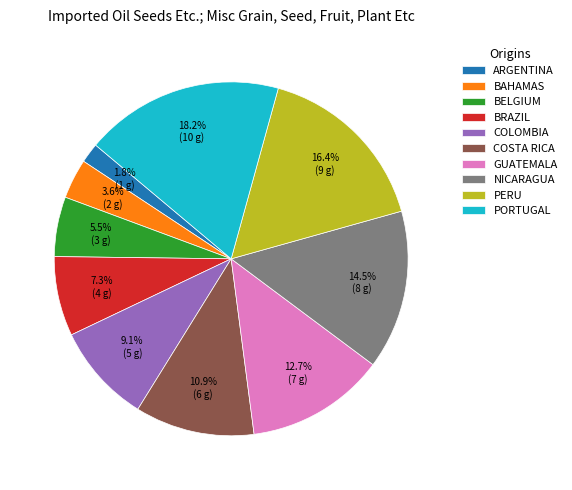

How much of the chart is everything except BELGIUM?

94.5%